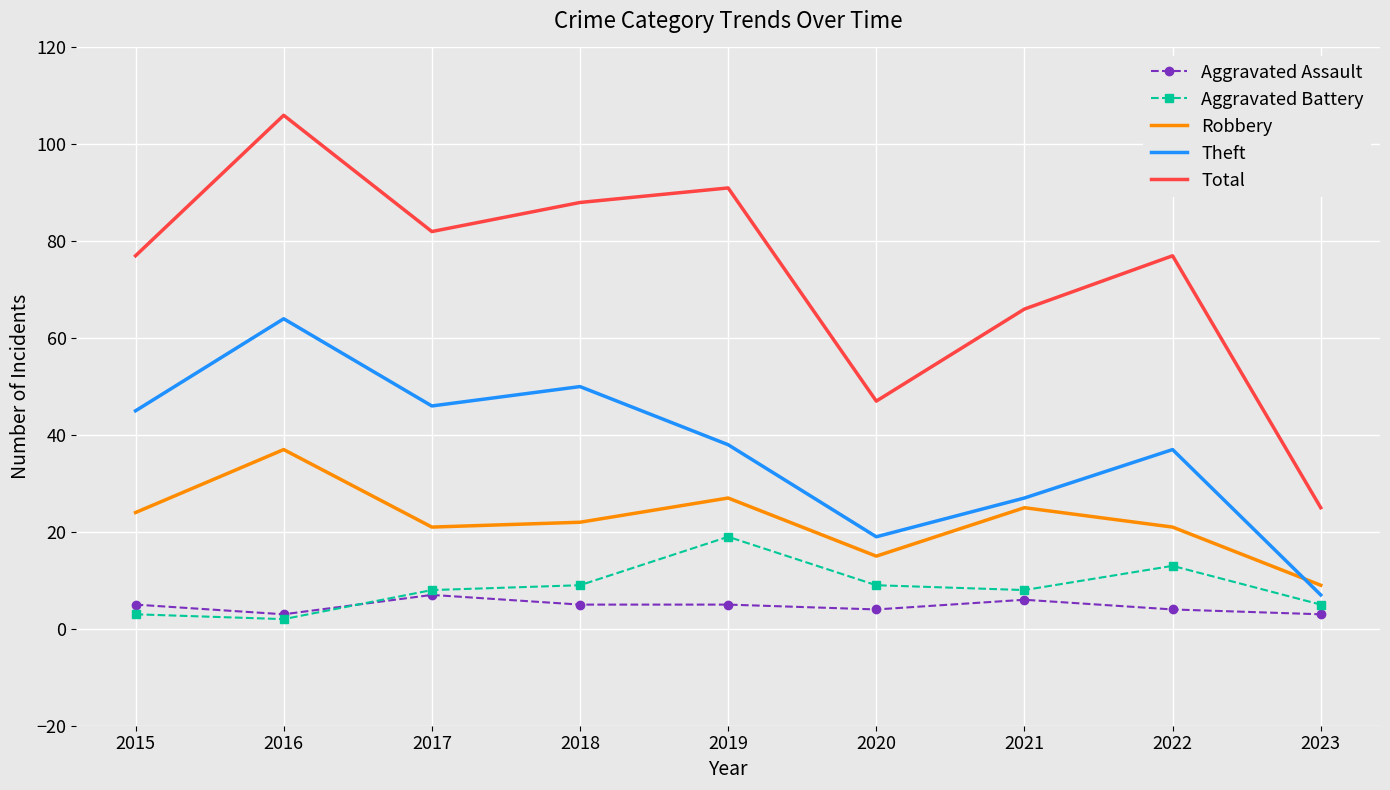

True or false: Theft and Total cross at least once.

False